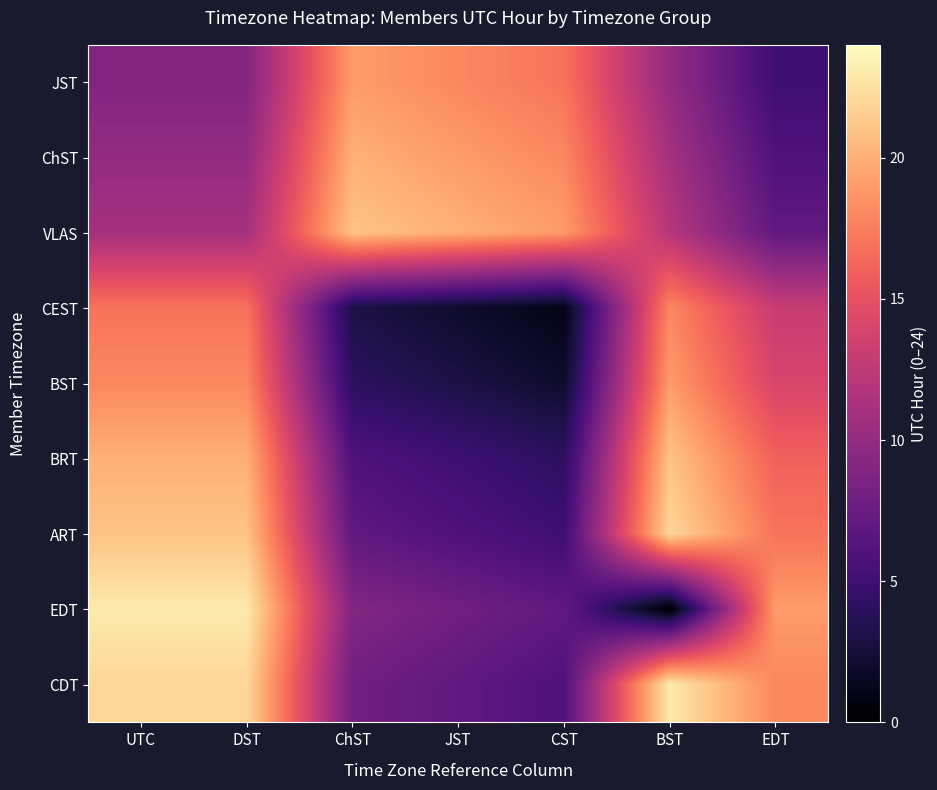

Between DST and BST, which series saw the biggest shift?

EDT